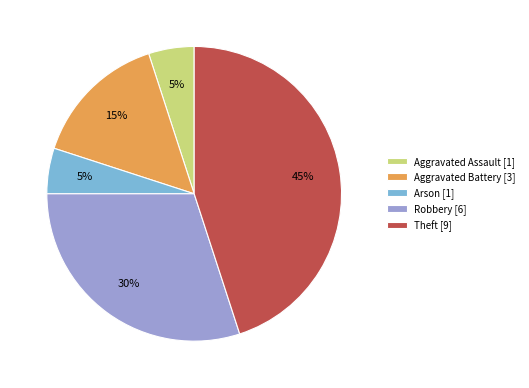

To the nearest percent, what percentage of the pie is Robbery [6]?

30%